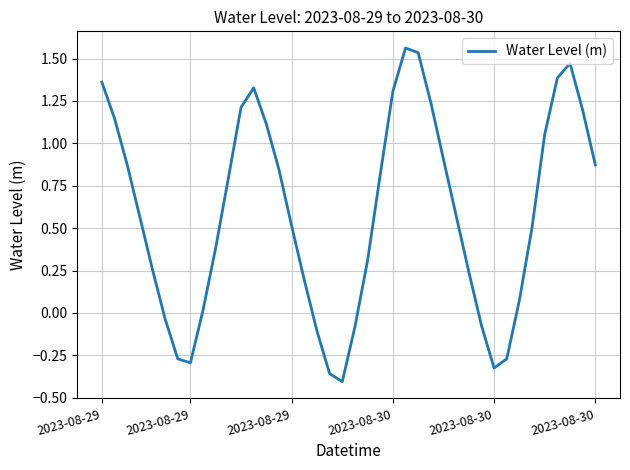

What is the difference between the maximum and minimum values?

2.0